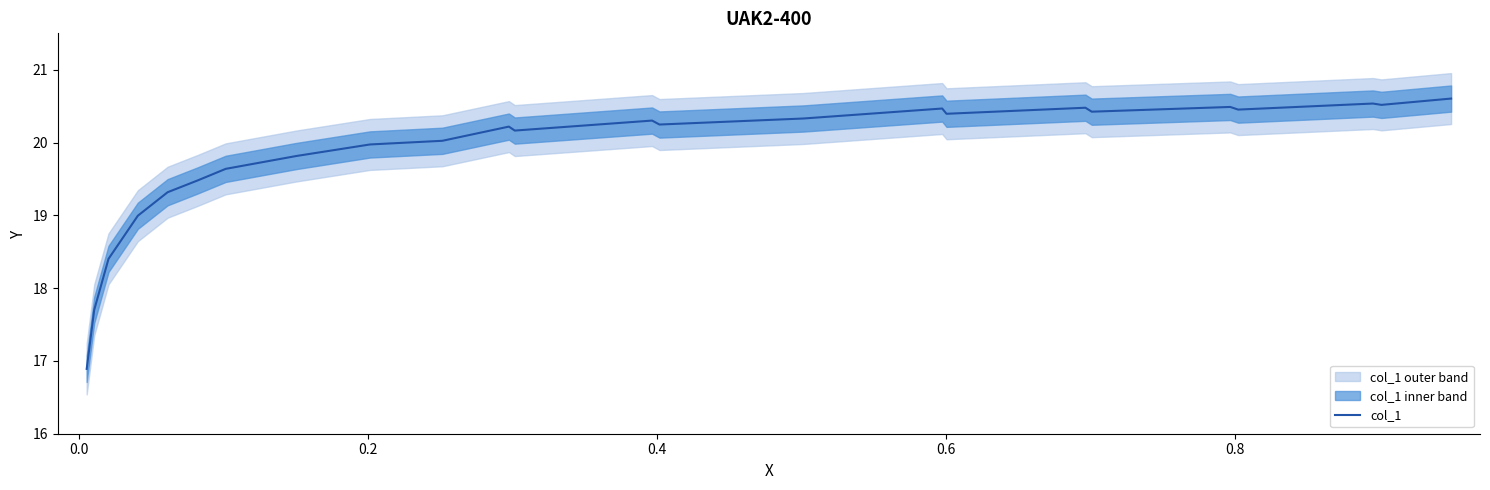

How many lines are shown in the chart?

1